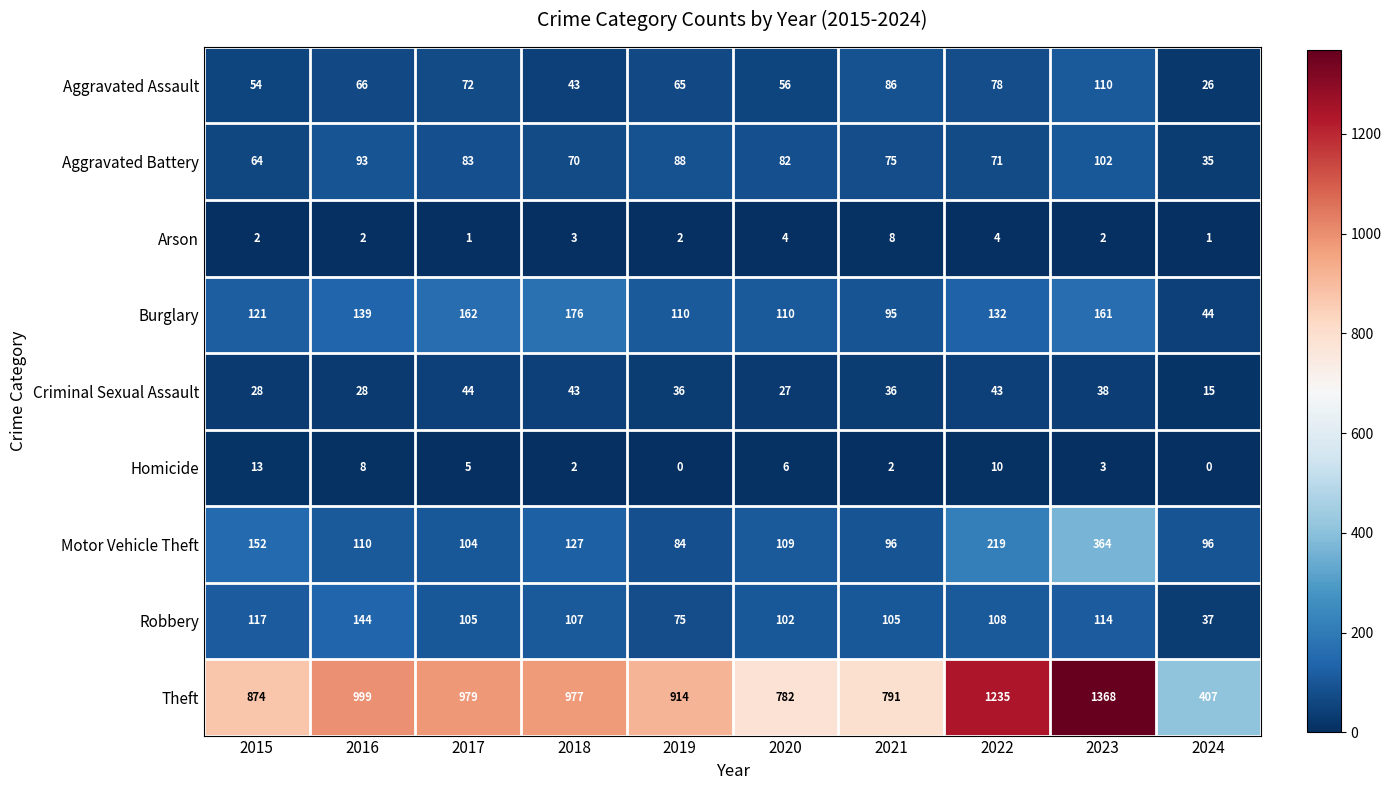

Rank the series by their maximum value, from highest to lowest.

Theft, Motor Vehicle Theft, Burglary, Robbery, Aggravated Assault, Aggravated Battery, Criminal Sexual Assault, Homicide, Arson